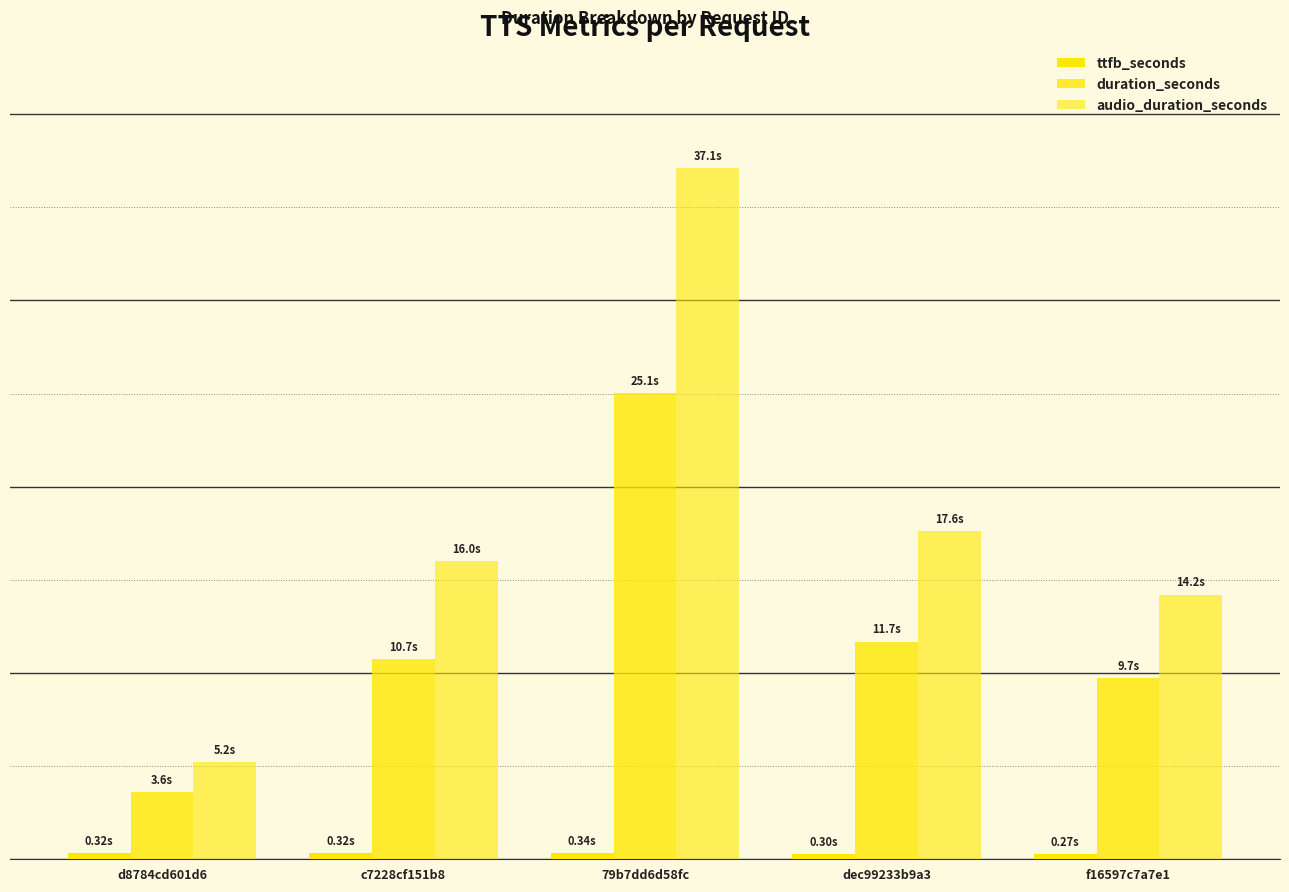

Which series has the largest range (max minus min)?

audio_duration_seconds